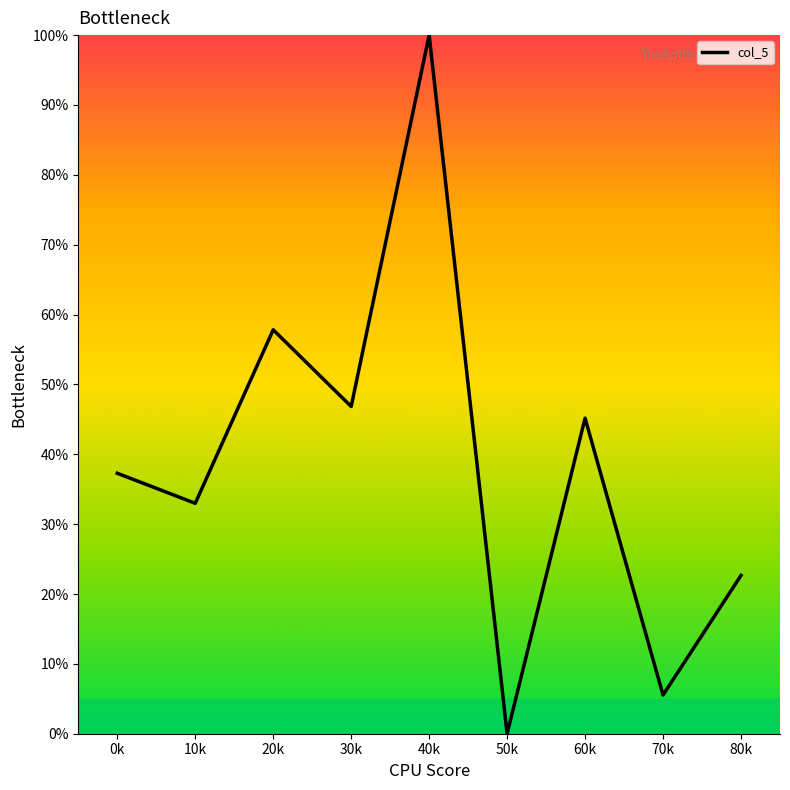

What is the average value?

38.7